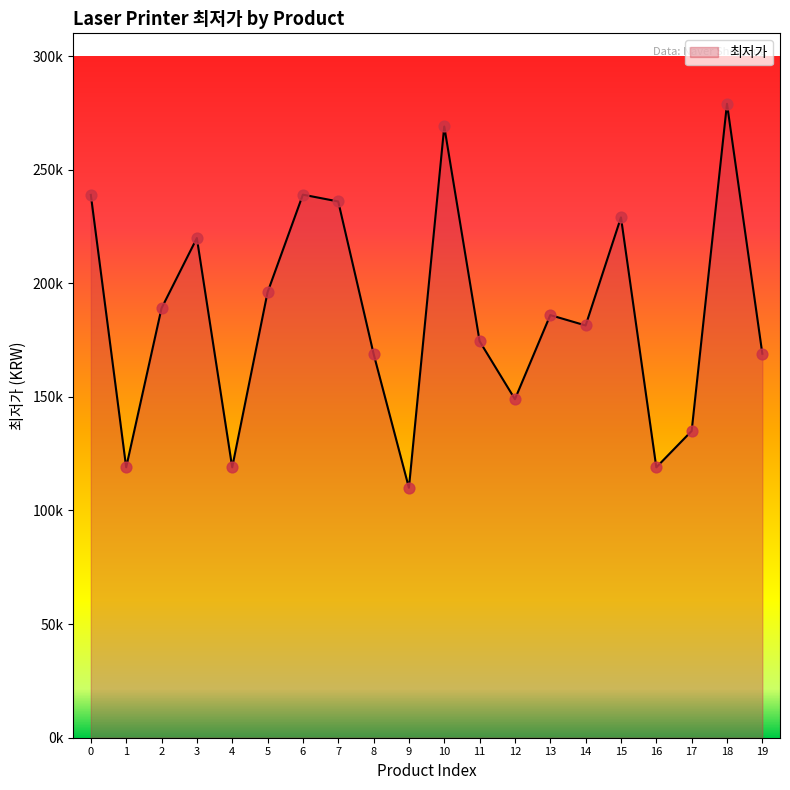

What is the change in value from 1 to 19?

+50000